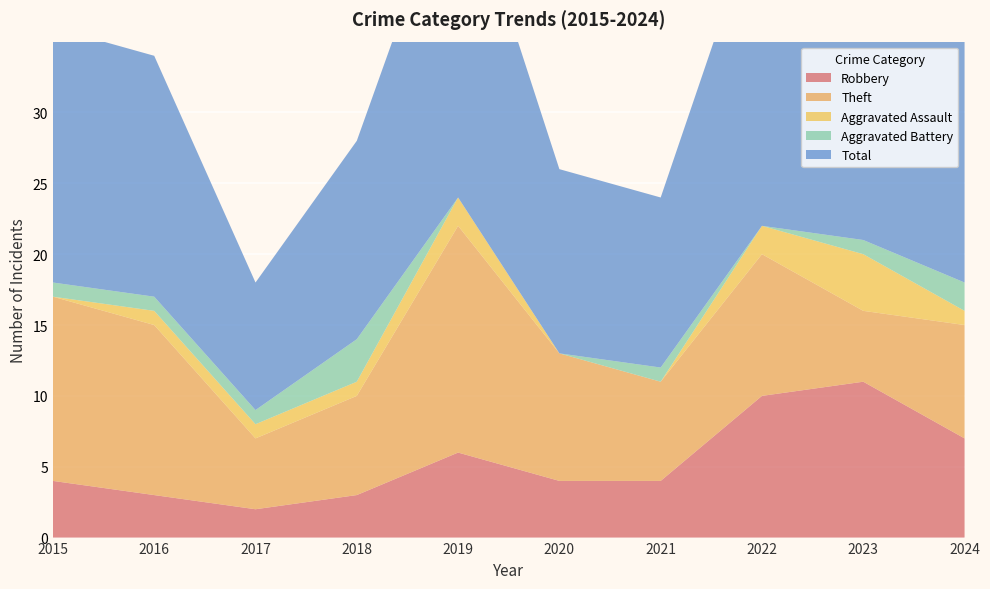

Reading left to right, what are all the values shown in this chart?

Robbery: 4	3	2	3	6	4	4	10	11	7
Theft: 13	12	5	7	16	9	7	10	5	8
Aggravated Assault: 0	1	1	1	2	0	0	2	4	1
Aggravated Battery: 1	1	1	3	0	0	1	0	1	2
Total: 18	17	9	14	24	13	12	23	21	18